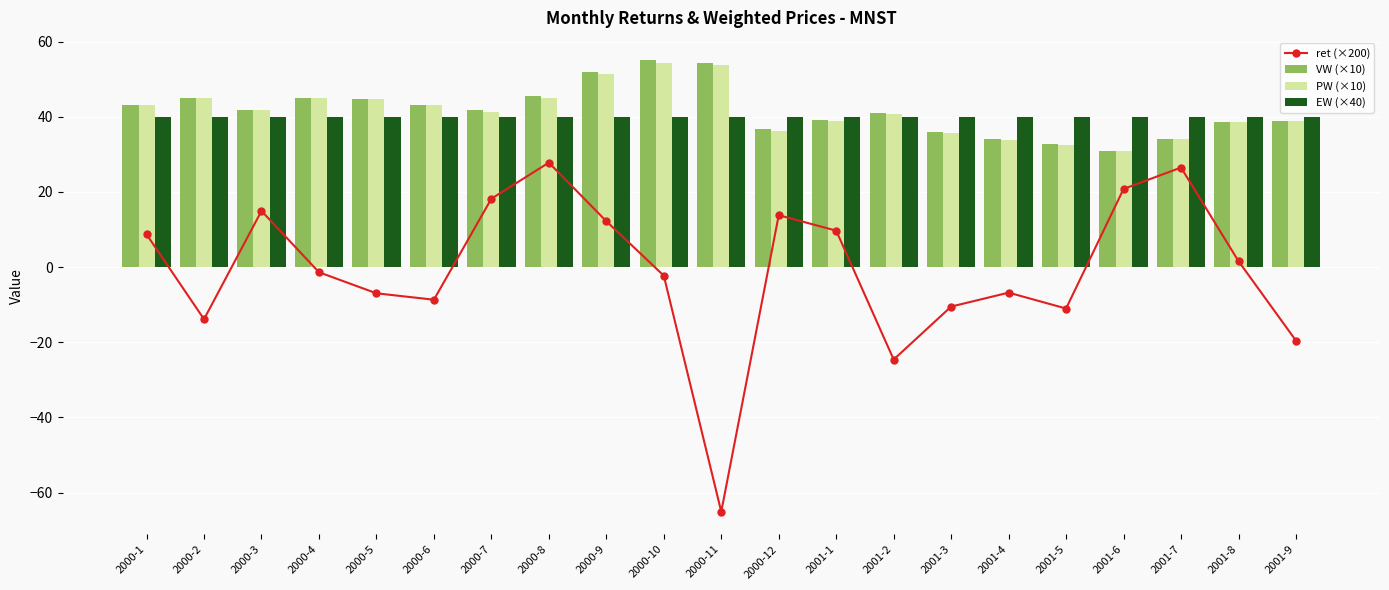

What is the difference between the maximum and second lowest values in the PW (×10) series?

21.8